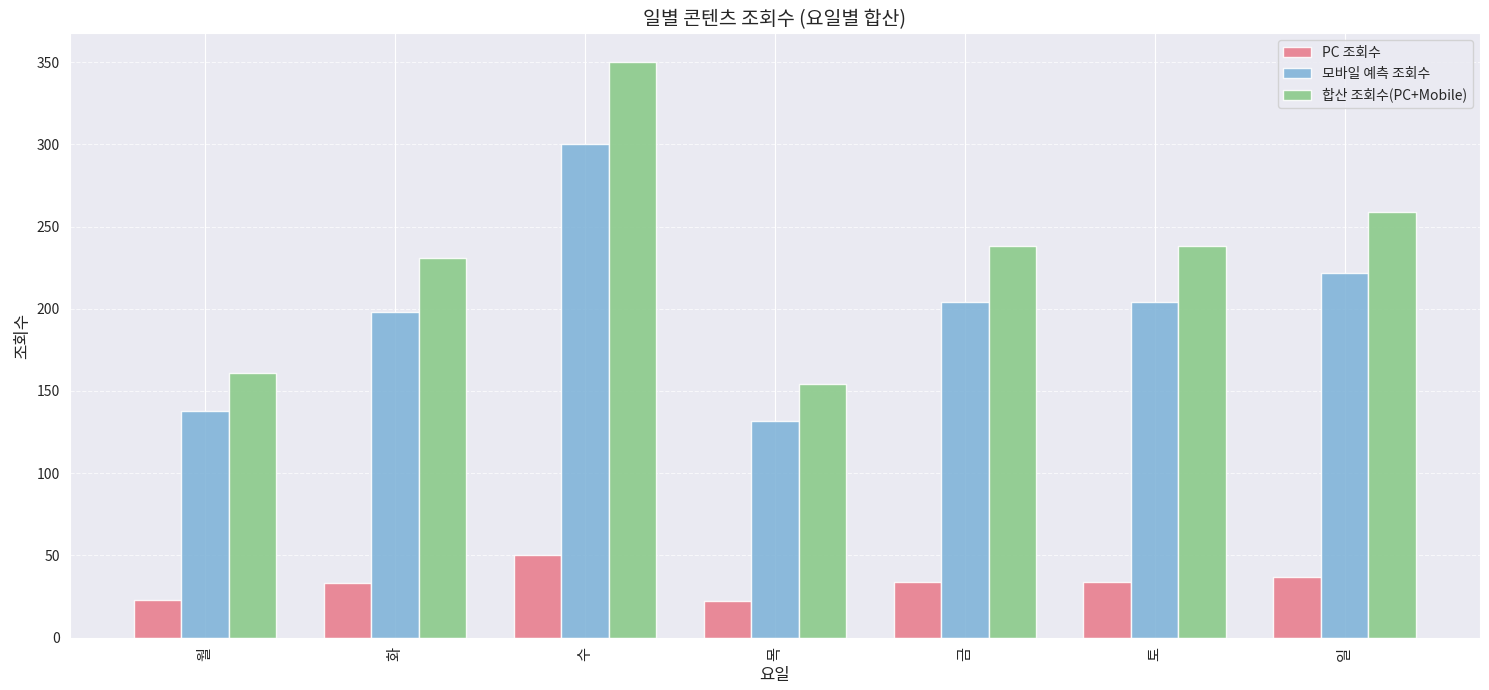

Between 화 and 일, which series saw the biggest shift?

합산 조회수(PC+Mobile)